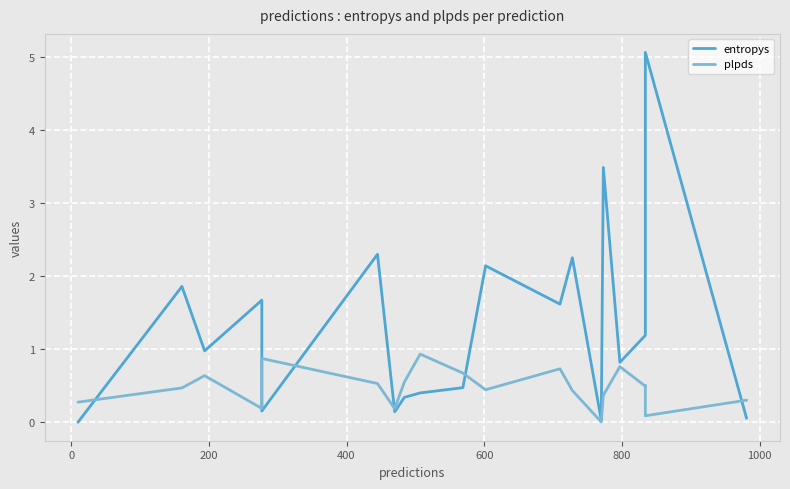

How many data points does each series have?

20